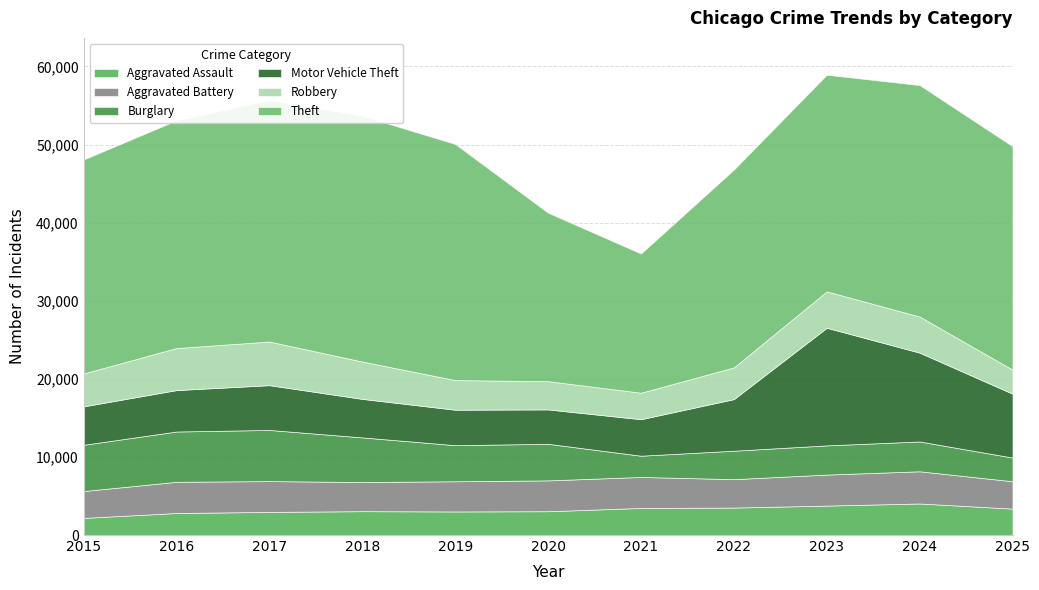

Which series has the largest range (max minus min)?

Theft